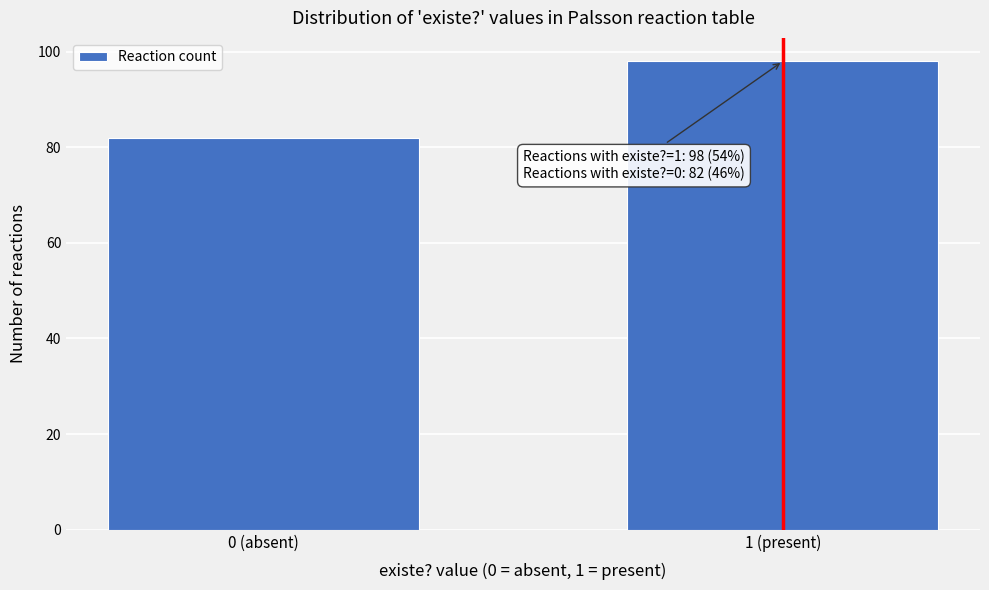

Reading left to right, list all the values displayed in this chart.

82	98